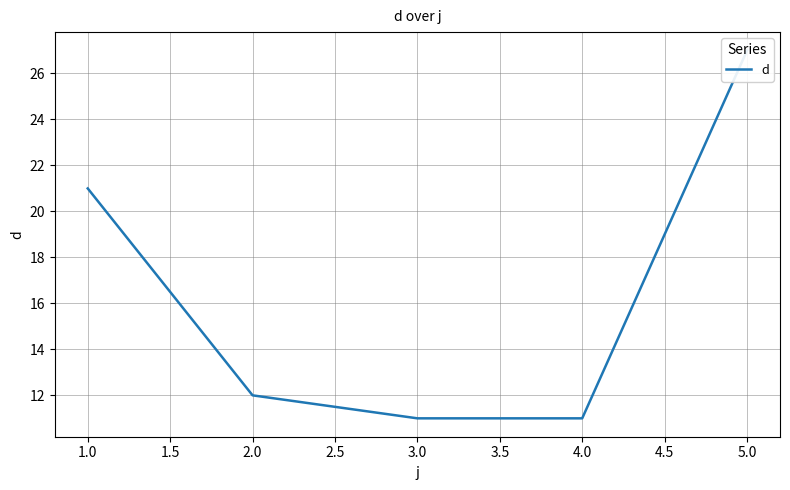

What is the value of the 2nd point from the left?

12